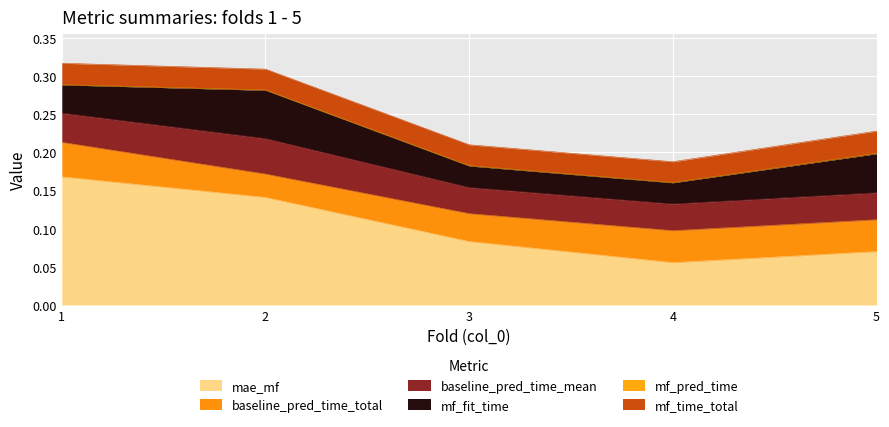

How many series are shown in this chart?

6